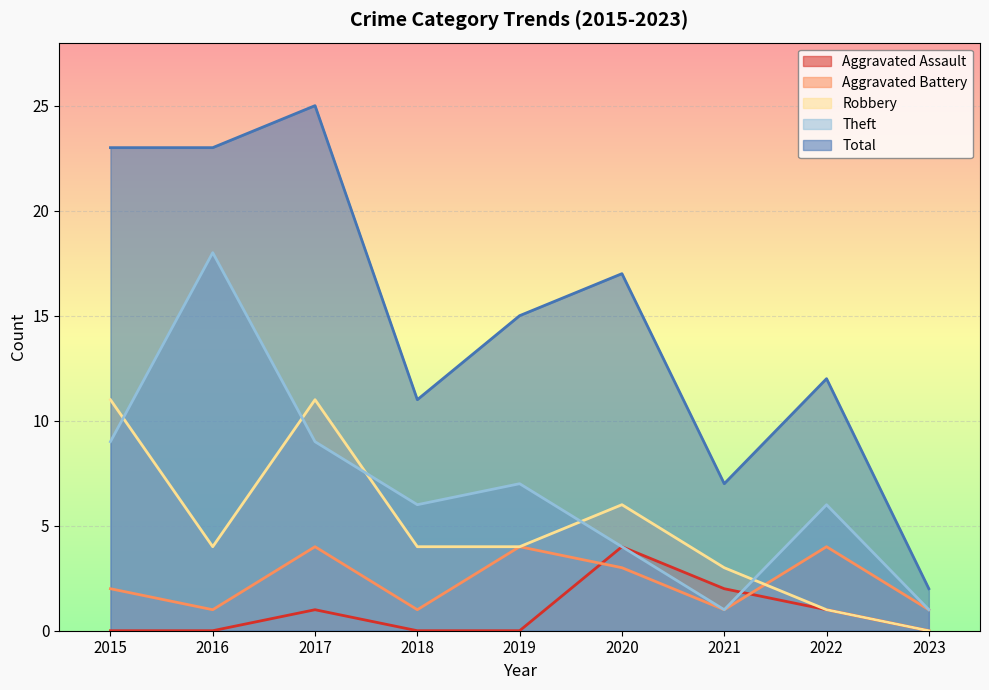

What are all the series names shown in the legend?

Aggravated Assault, Aggravated Battery, Robbery, Theft, Total